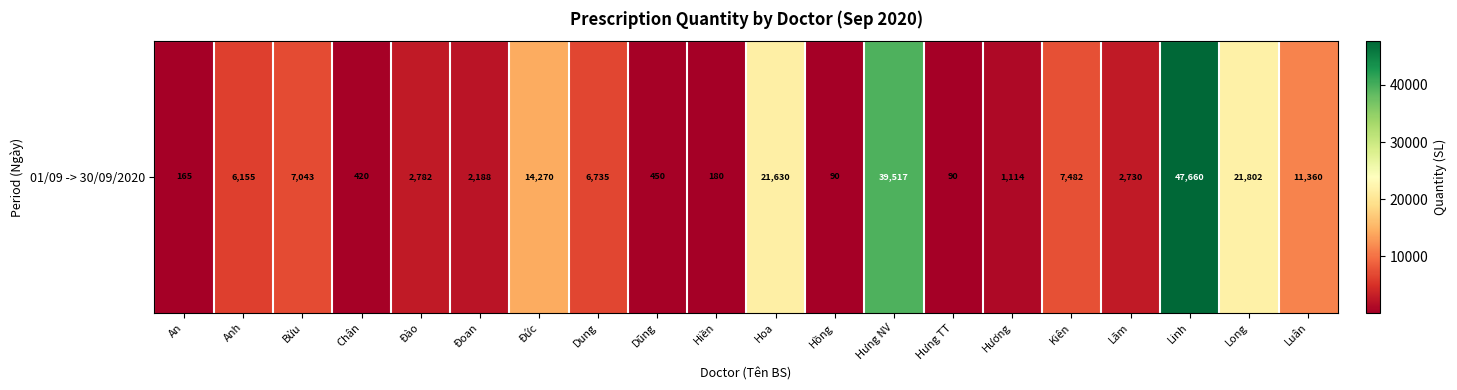

Reading left to right, transcribe all the data shown in this chart.

165	6155	7043	420	2782	2188	14270	6735	450	180	21630	90	39517	90	1114	7482	2730	47660	21802	11360